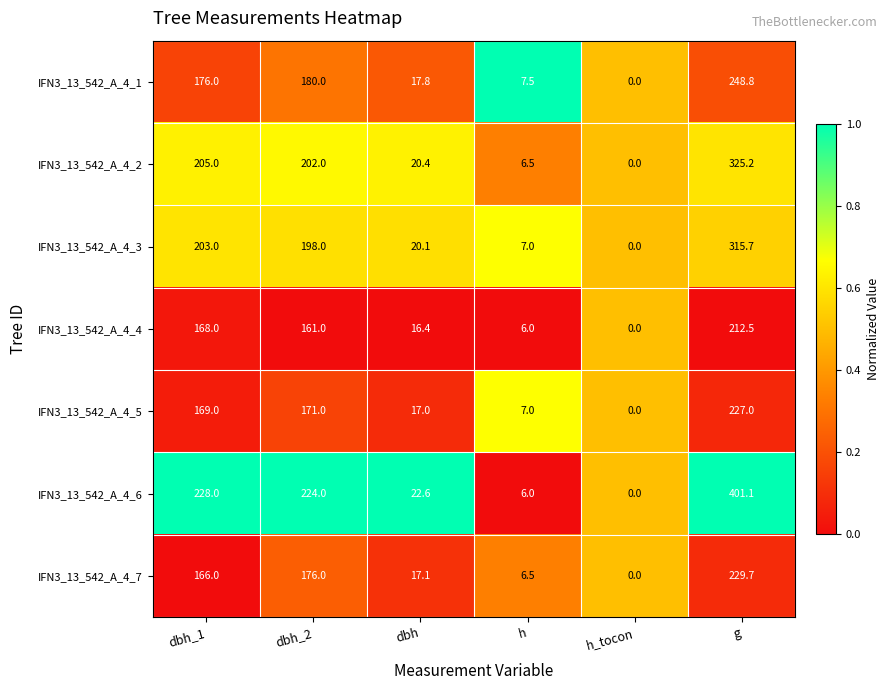

At which category does the chart reach its peak across all series?

g